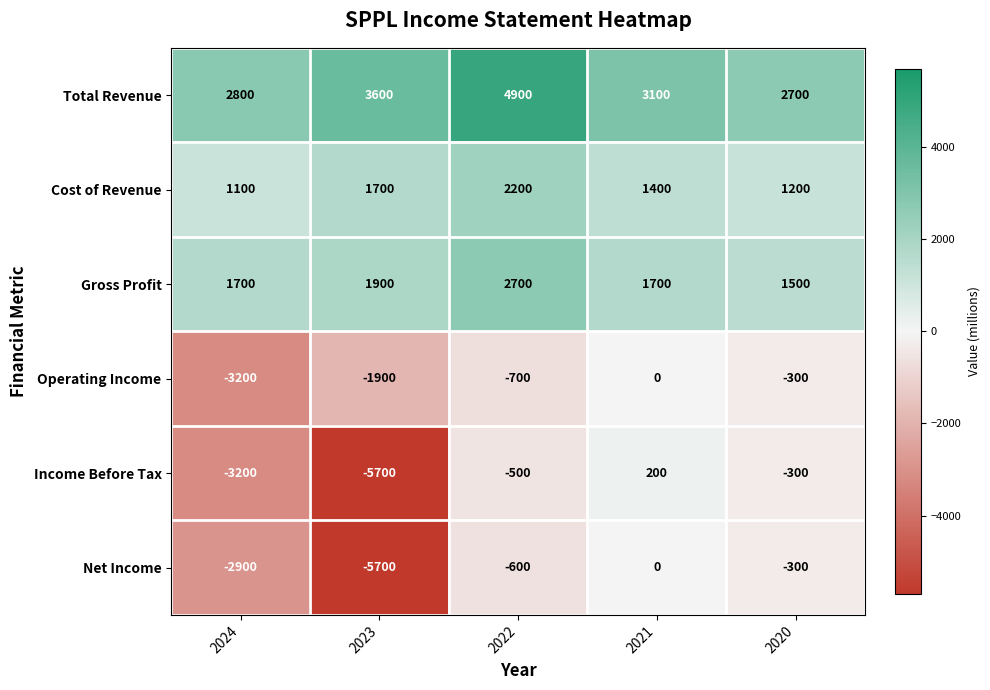

What is the sum of the Gross Profit values at 2024 and 2021?

3400